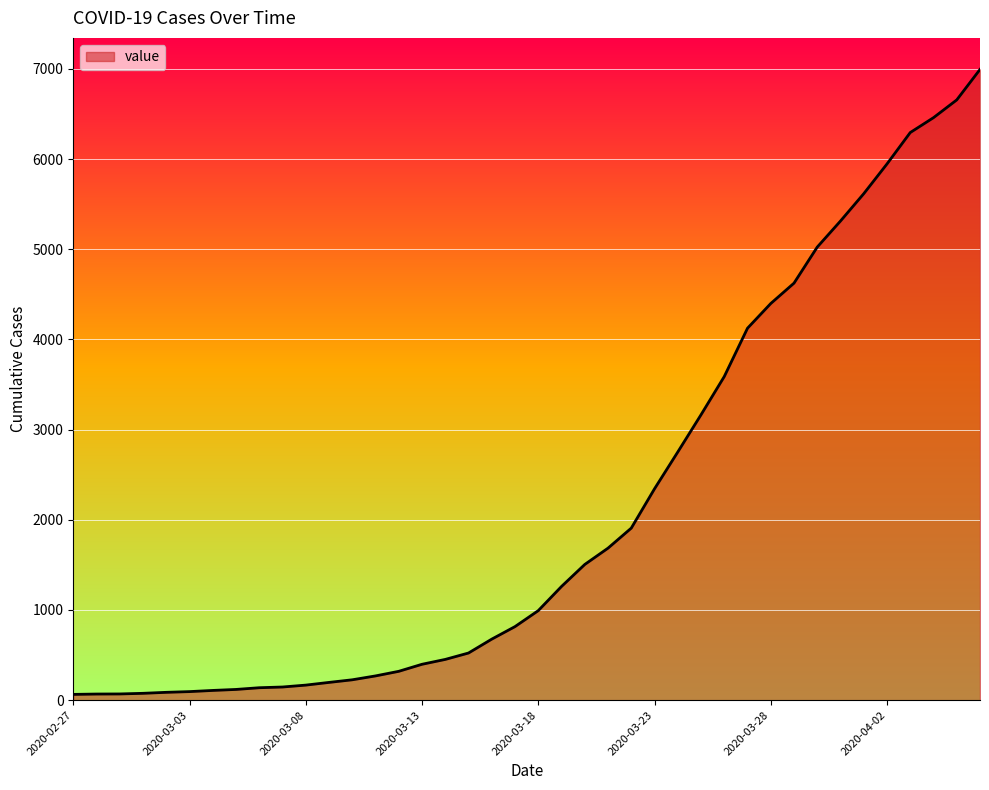

What is the greatest value displayed?

6995